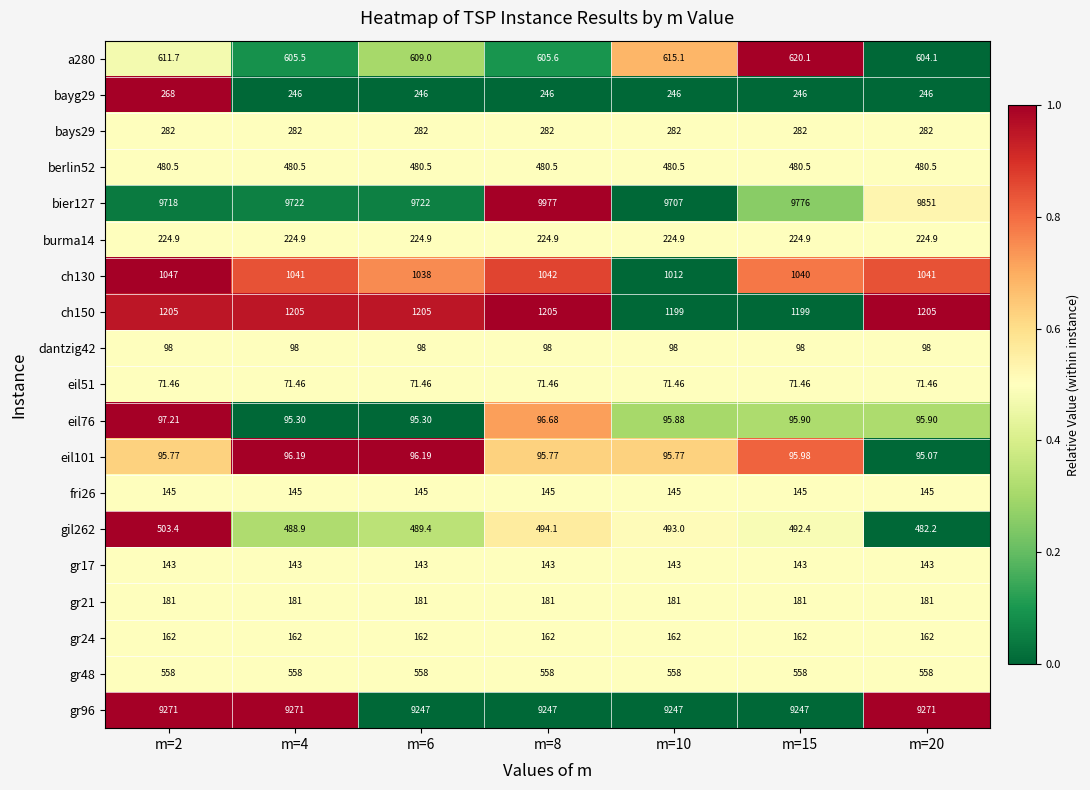

What is the total value across all series at m=4?

25116.8